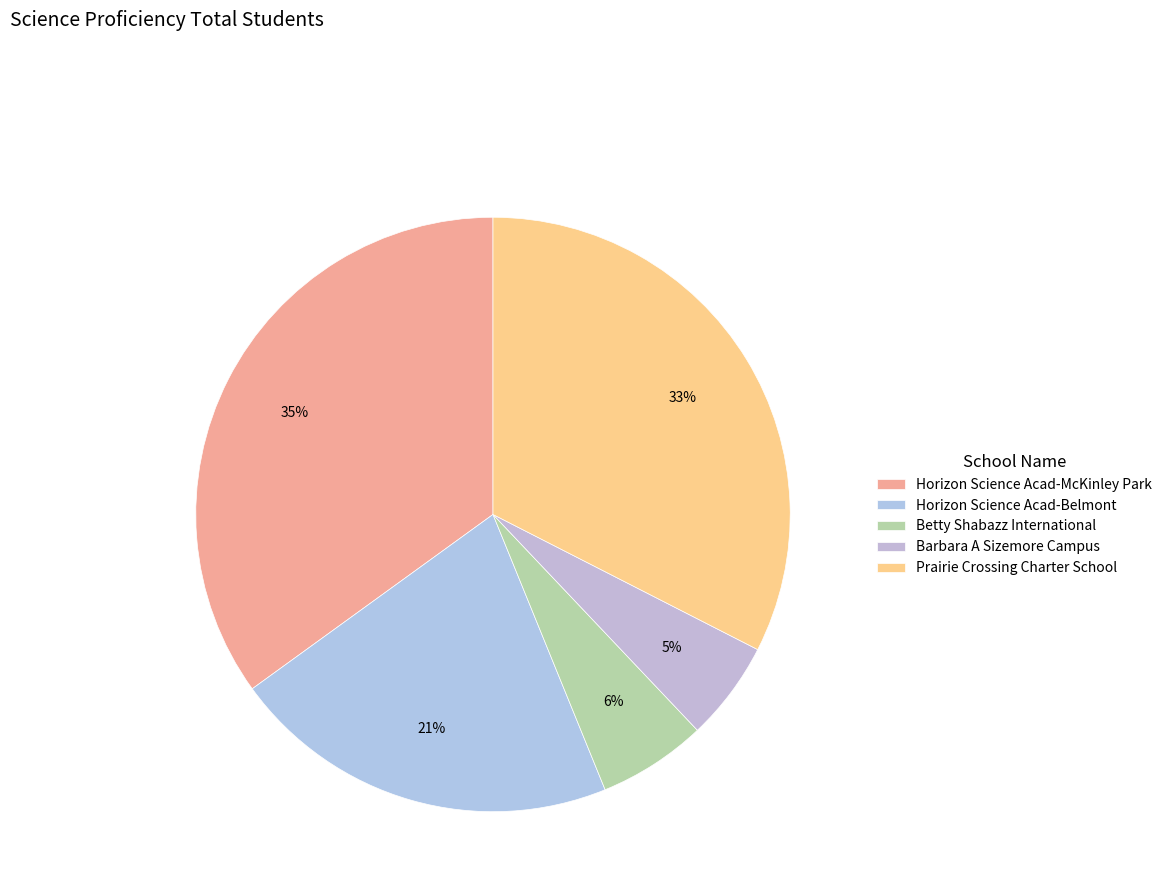

Is it true that Betty Shabazz International is 6% of the pie?

True